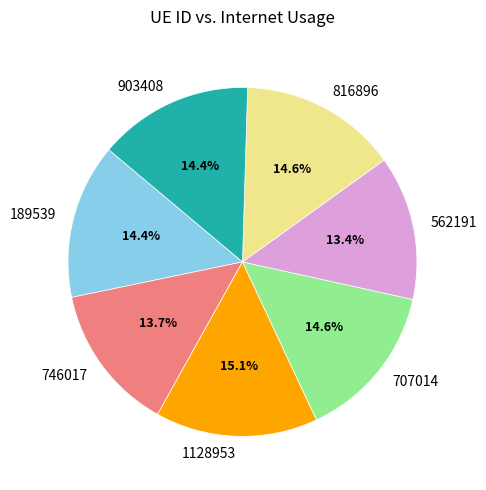

Between 707014 and 562191, which is larger?

707014